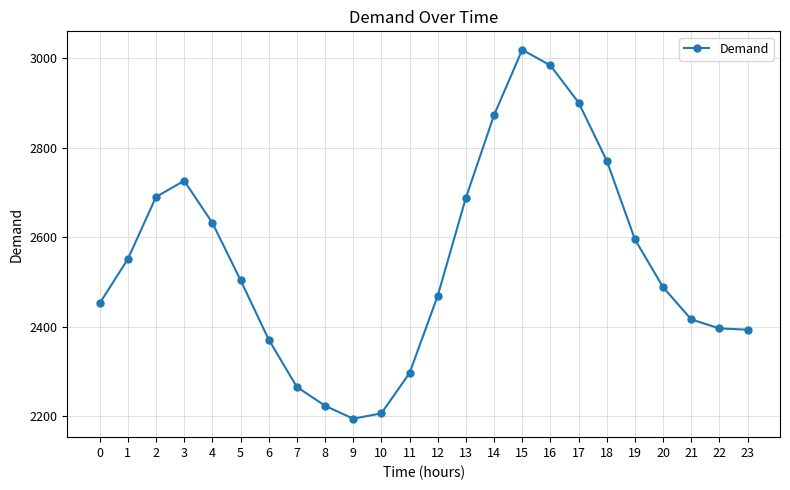

What is the sum of the values at 1 and 11?

4847